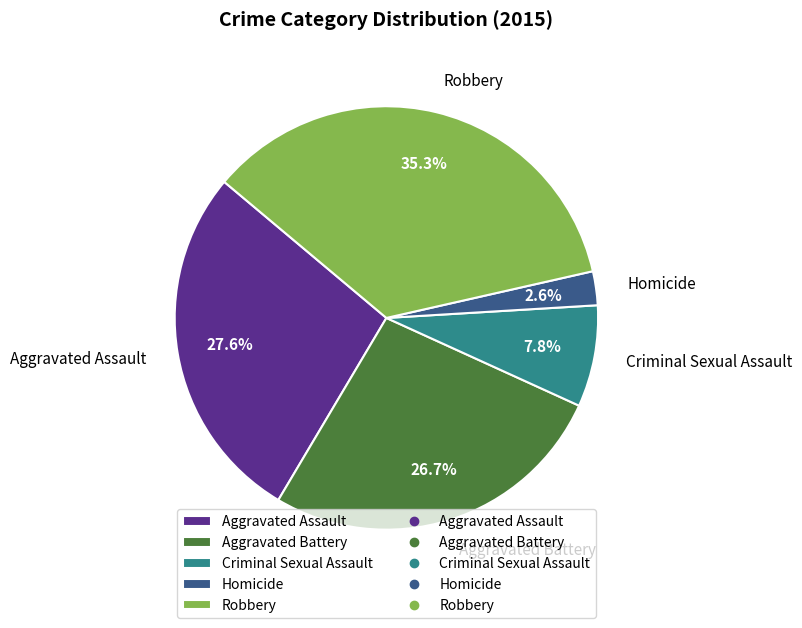

To the nearest percent, what portion does Aggravated Battery represent?

27%